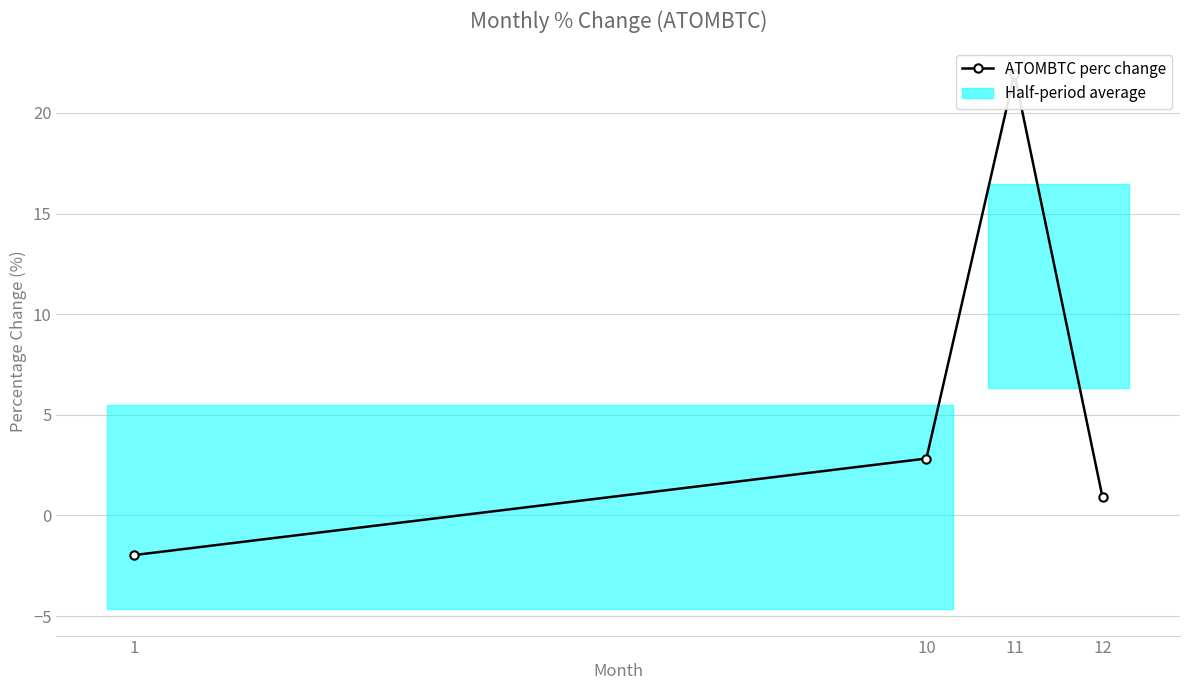

How many values are above zero?

3